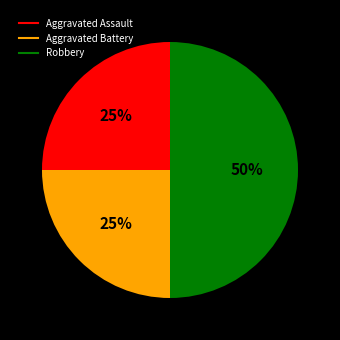

To the nearest percent, what percentage of the pie is Aggravated Battery?

25%